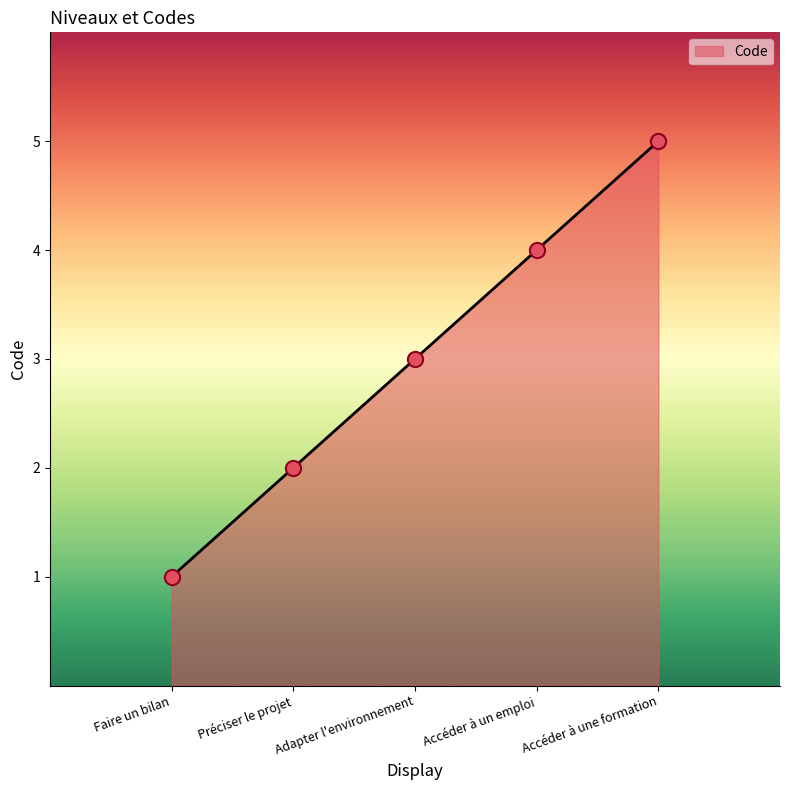

Between Préciser le projet and Accéder à un emploi, which is larger?

Accéder à un emploi